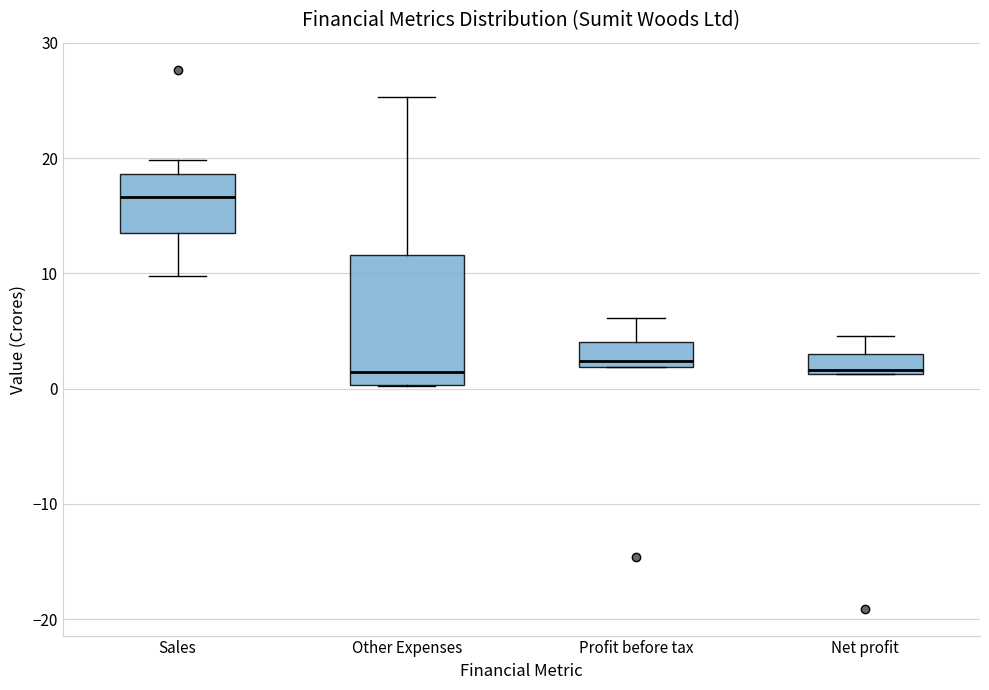

Comparing the boxes themselves (not the whiskers), which one is the tallest?

Other Expenses